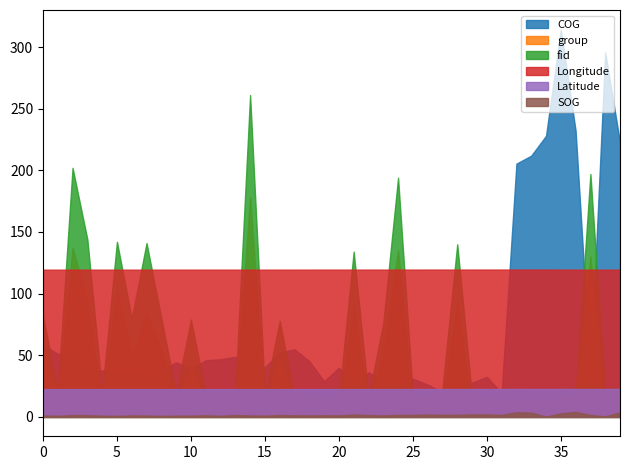

True or false: COG has a value of 211.9 at 33.

True